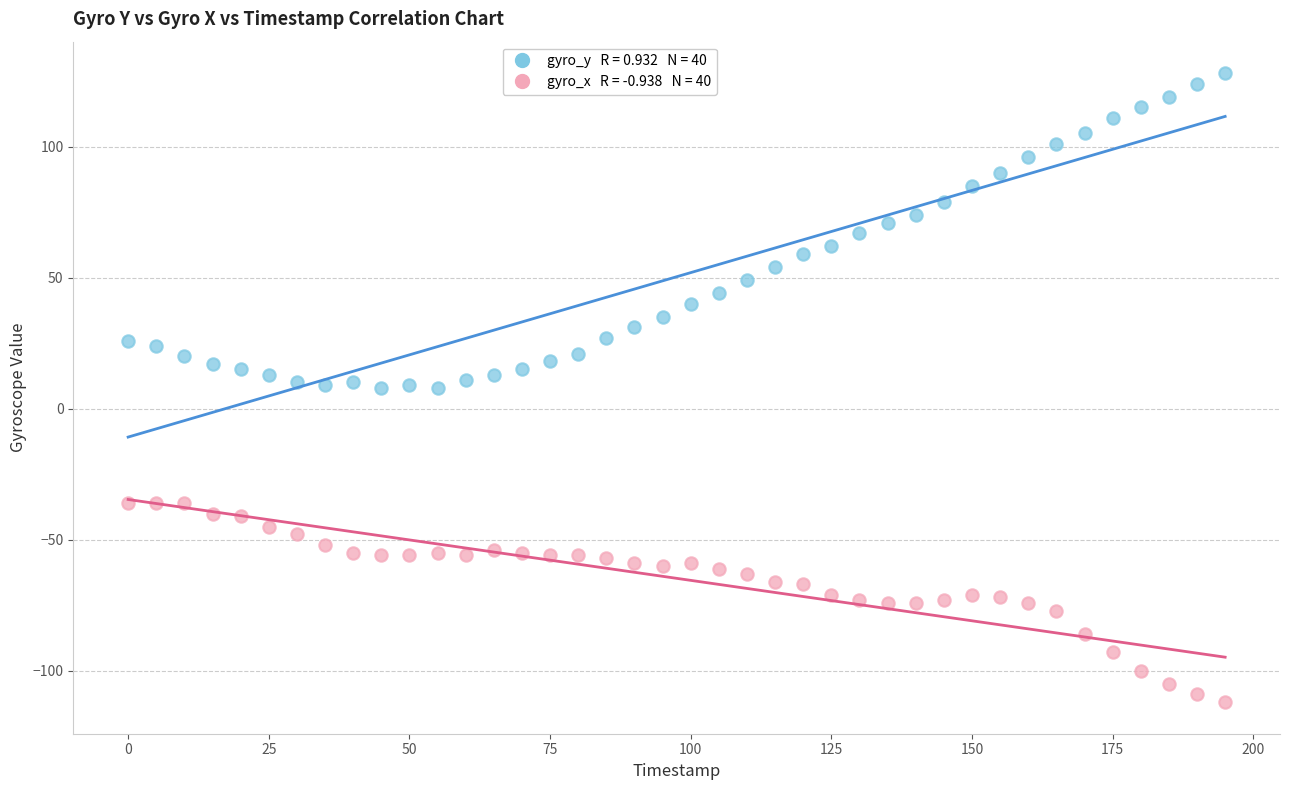

Across all data points, what is the range of Y values (max minus min)?

240